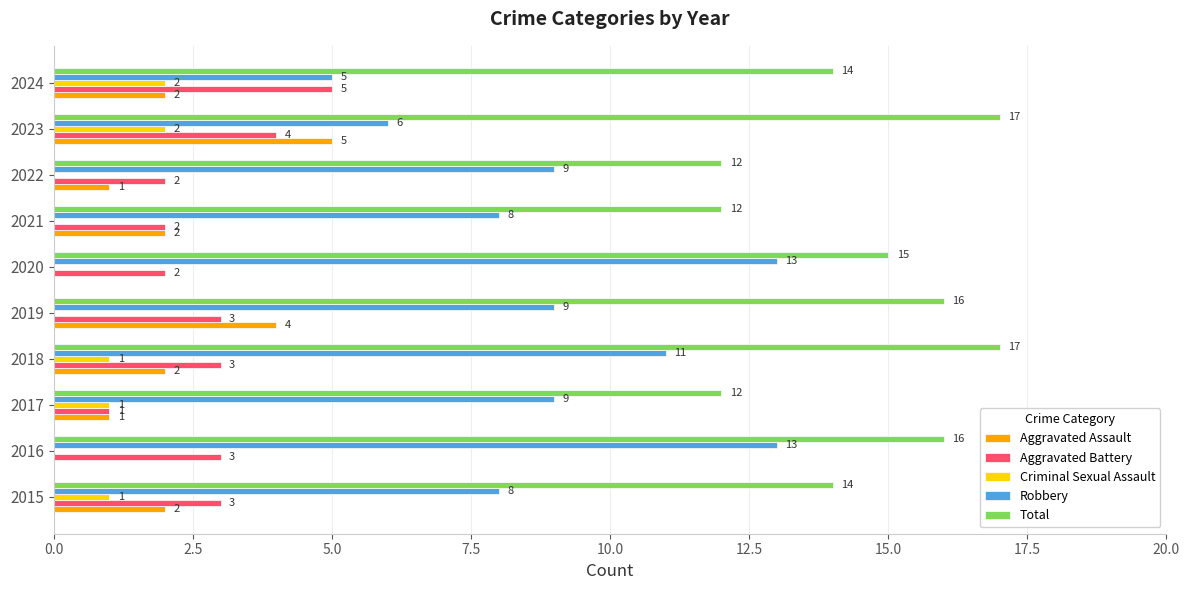

Which series has the largest total across all categories?

Total